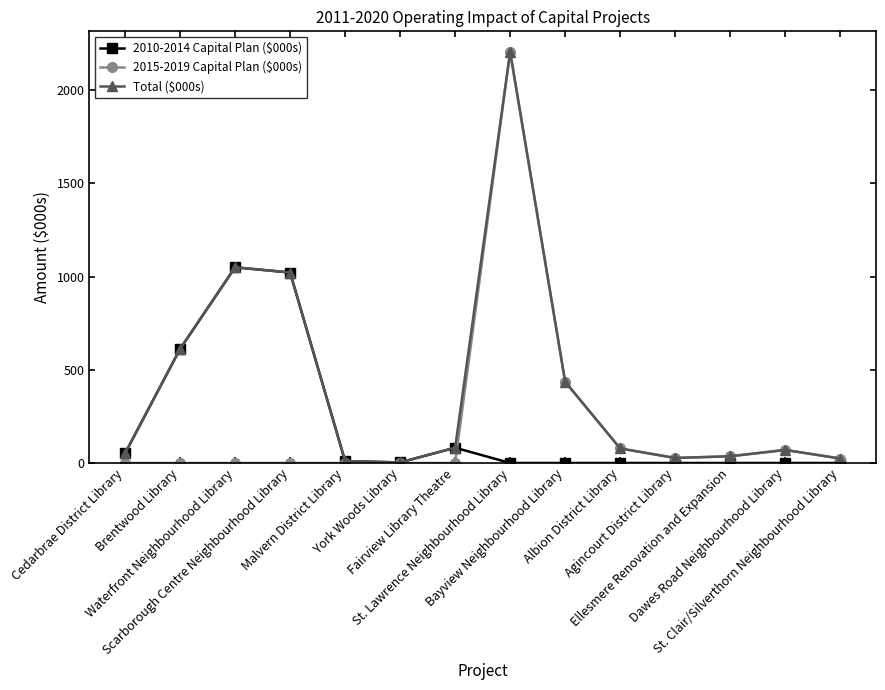

Is the value of 2010-2014 Capital Plan ($000s) at Cedarbrae District Library greater than the value of 2015-2019 Capital Plan ($000s) at Bayview Neighbourhood Library?

No